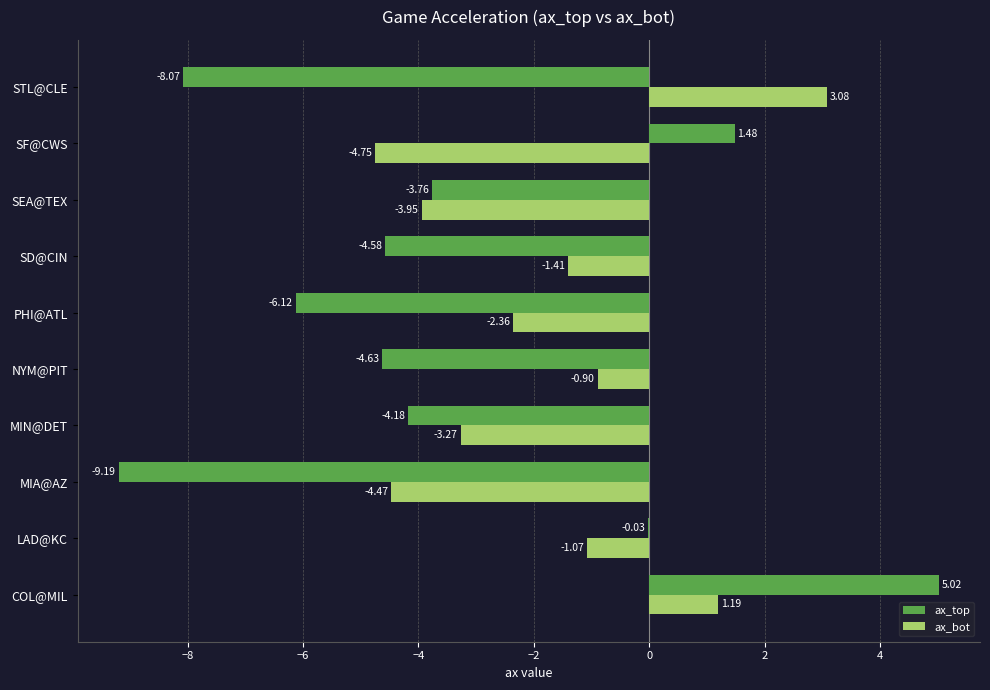

Which series has the largest range (max minus min)?

ax_top